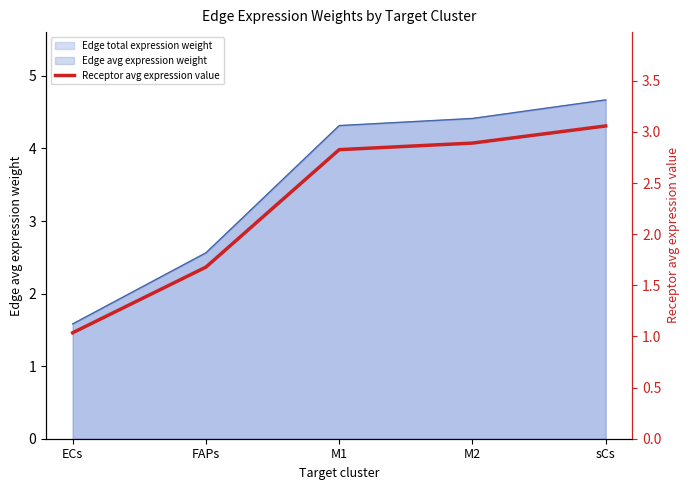

The value at M1 is 2.8. True or false?

True